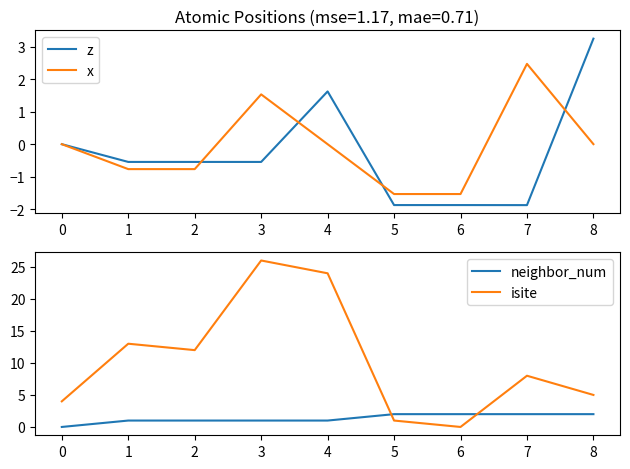

True or false: isite and z cross at least once.

False